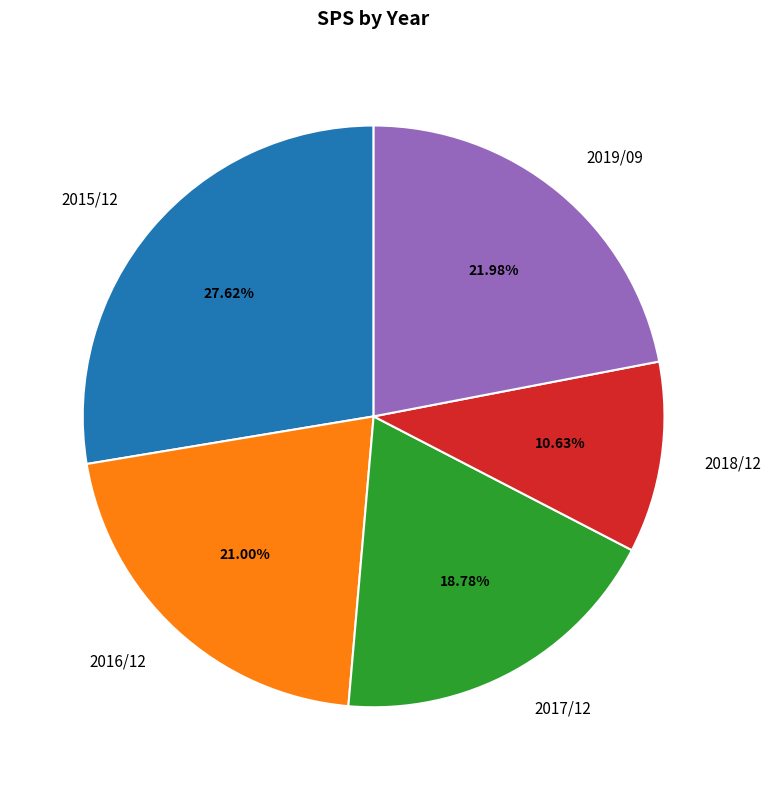

True or false: 2017/12 accounts for 19% of the total.

True